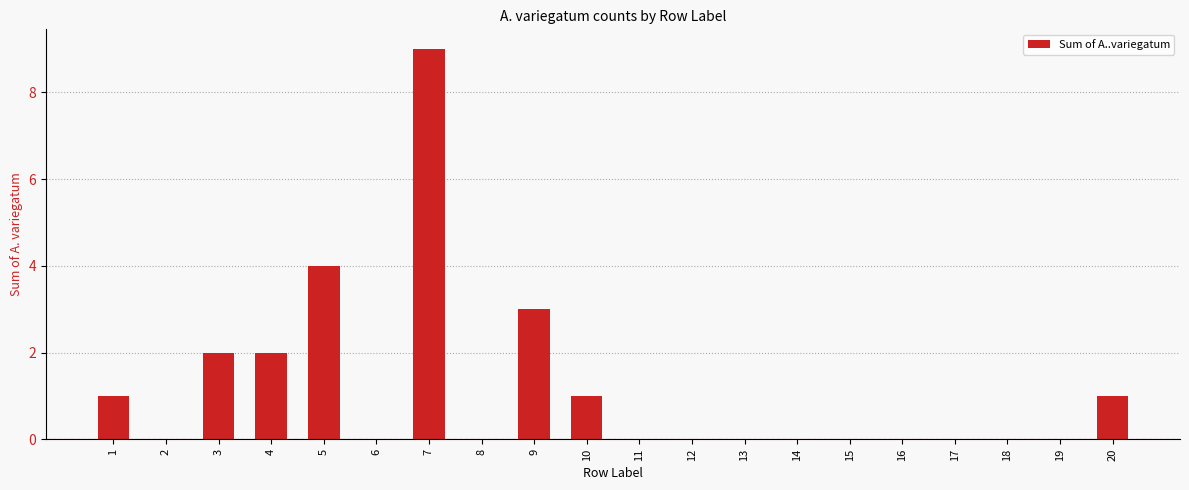

At which label is the value closest to 4?

5